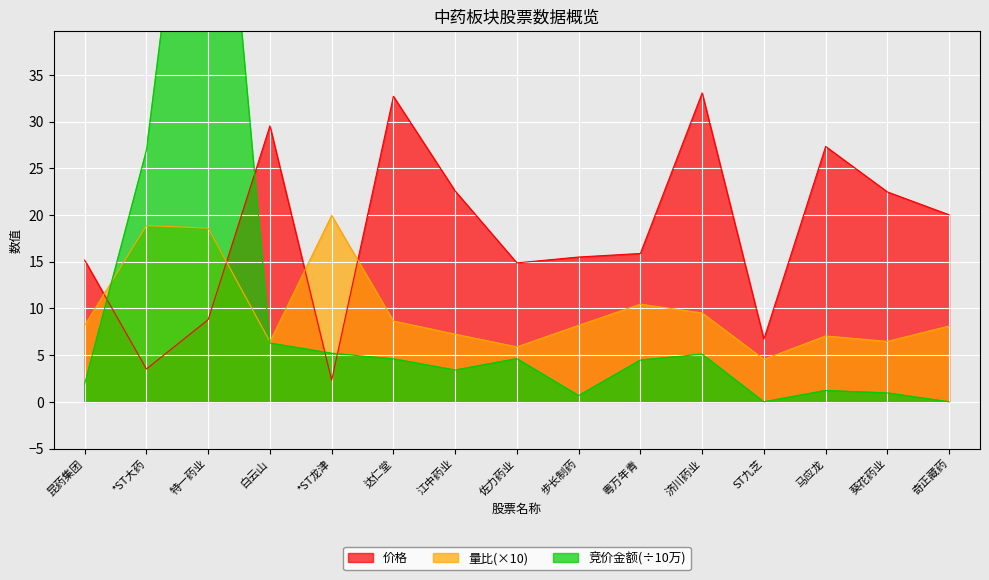

What value does the 价格 series have at 佐力药业?

14.9